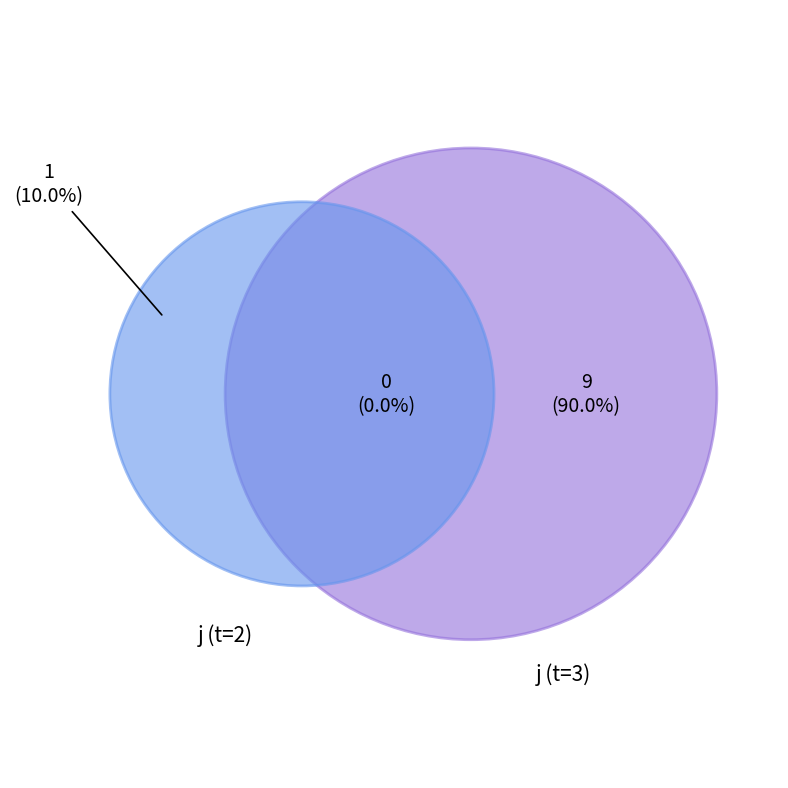

Combined, do 8 and 3 account for over 50%?

No